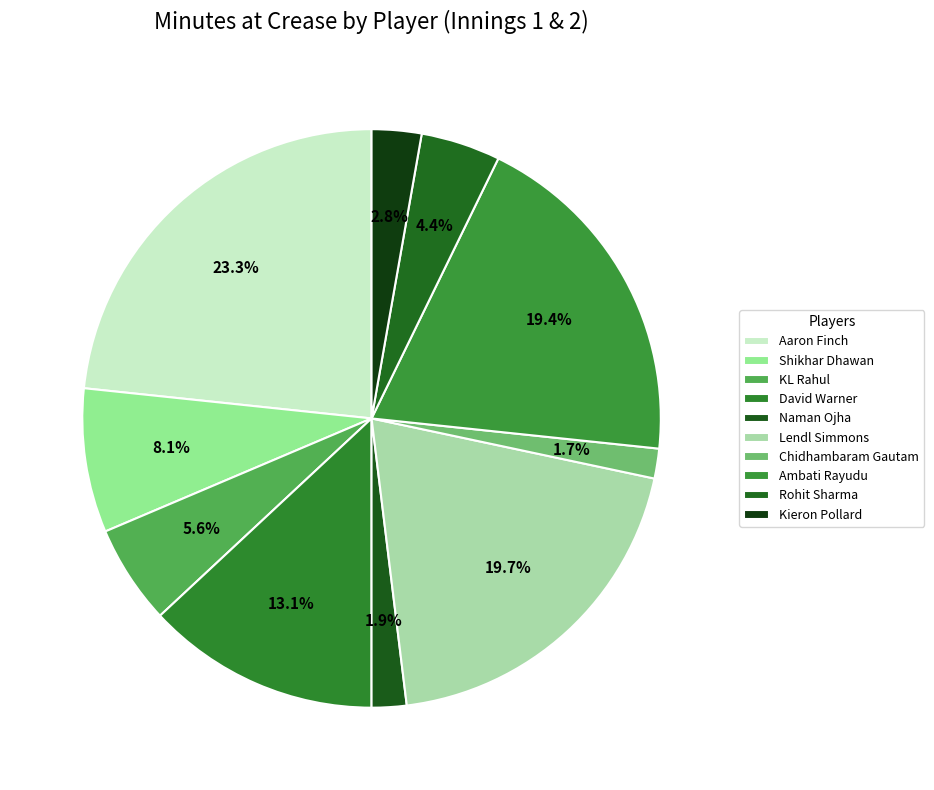

How many slices are in this pie chart?

10